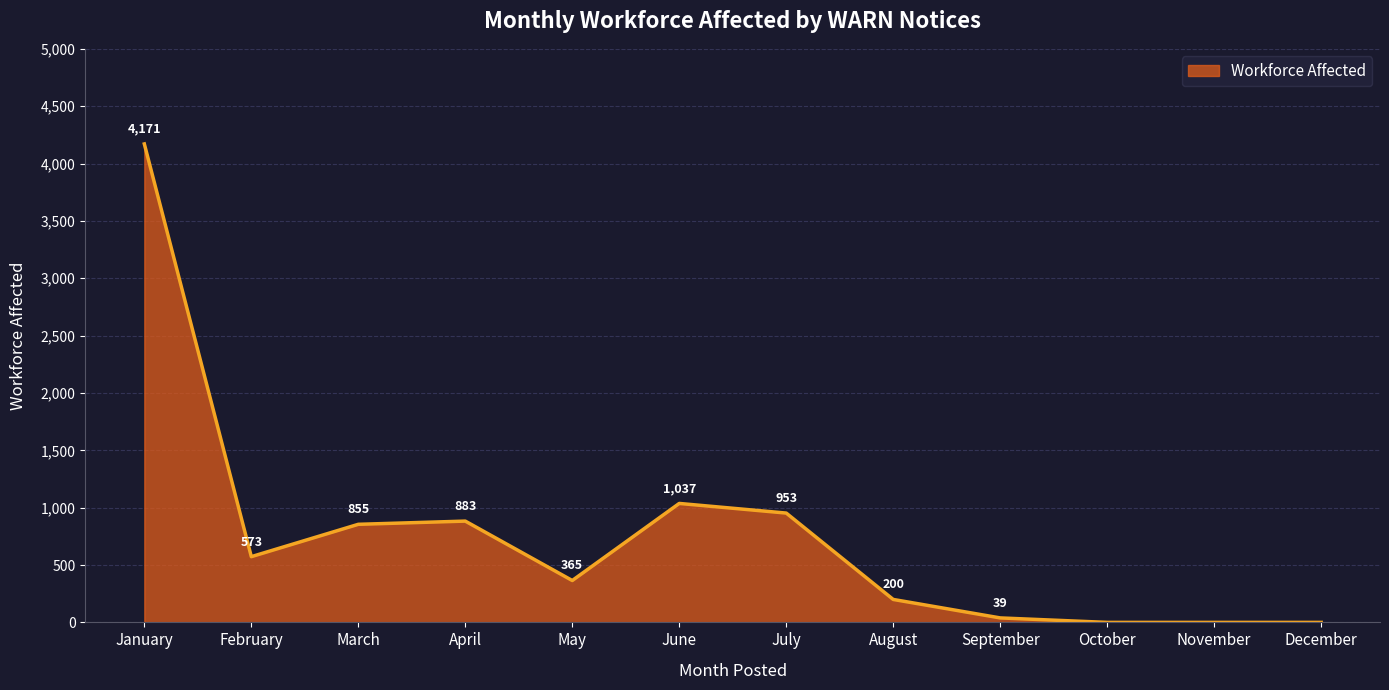

At which category does the data reach its first local valley?

February